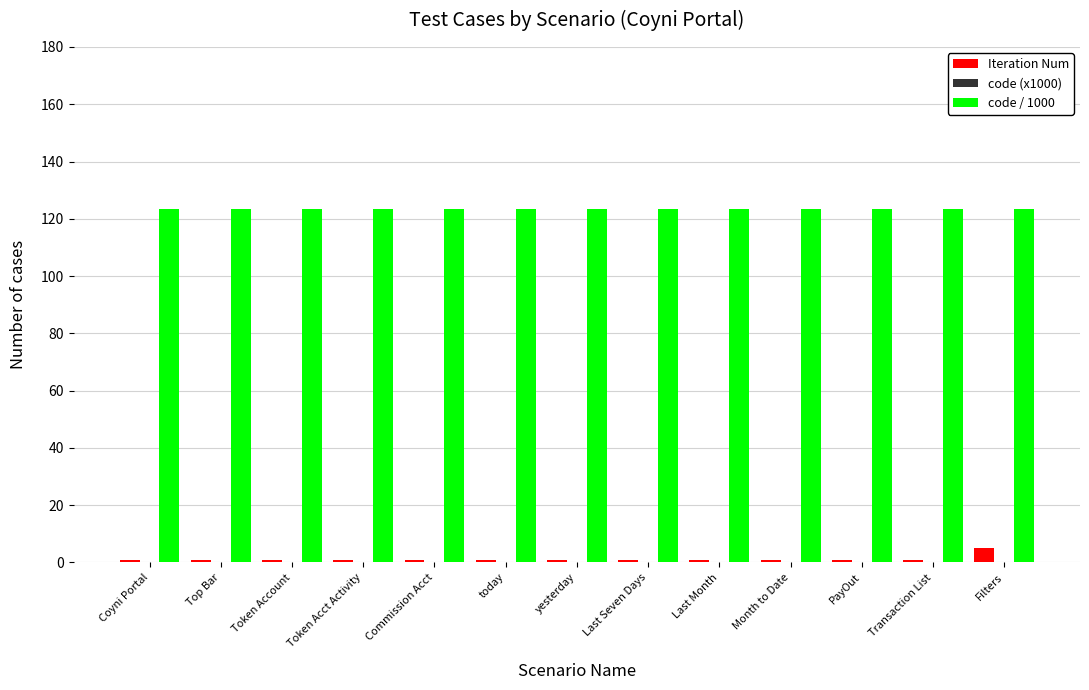

Which category has the highest value in the Iteration Num series?

Filters